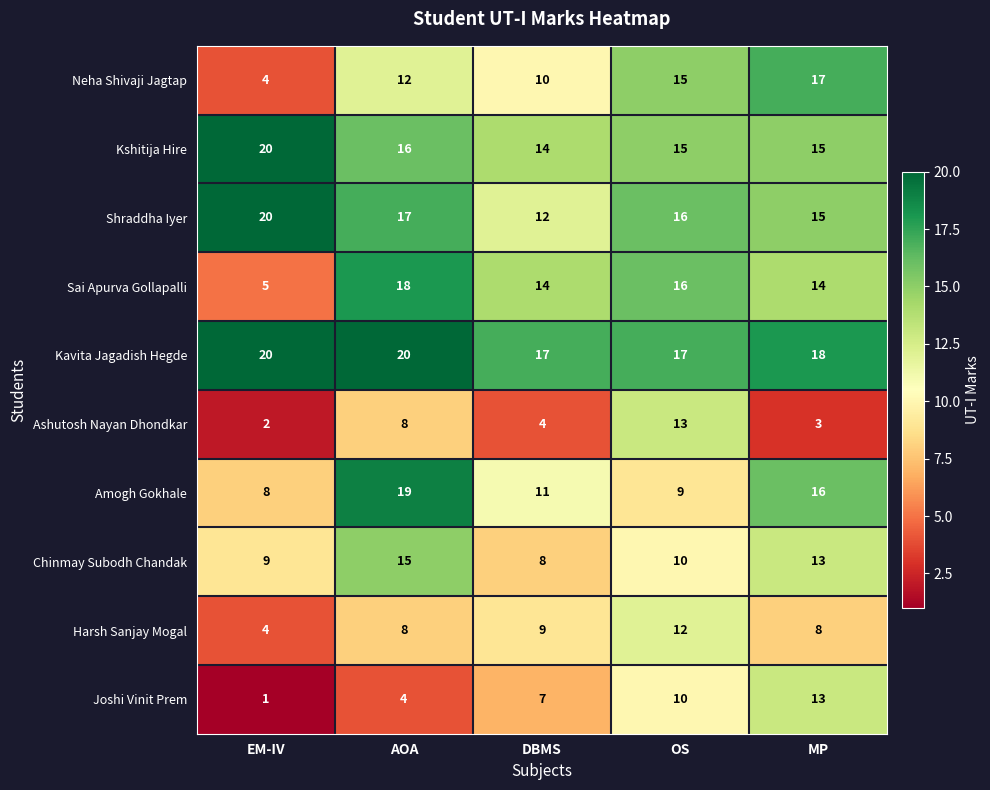

What is the average value of the Harsh Sanjay Mogal series?

8